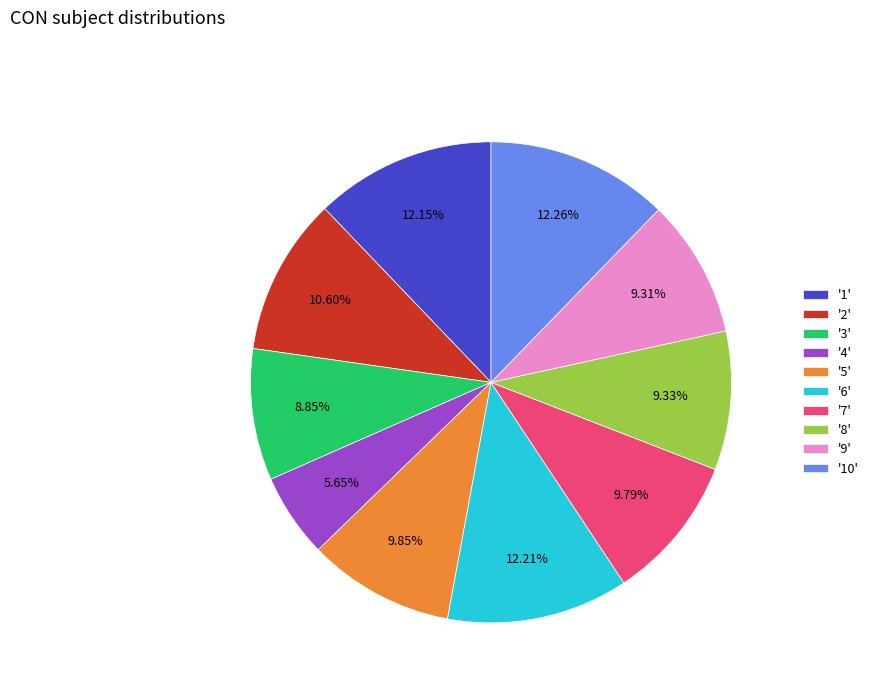

What is the ratio of the value at '6' to the value at '9'?

1.3